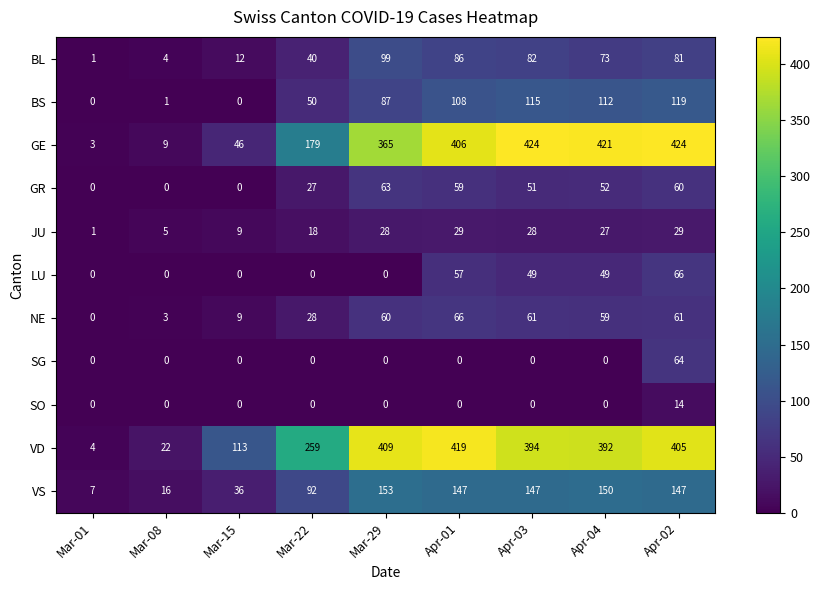

Which series has the widest spread of values?

GE